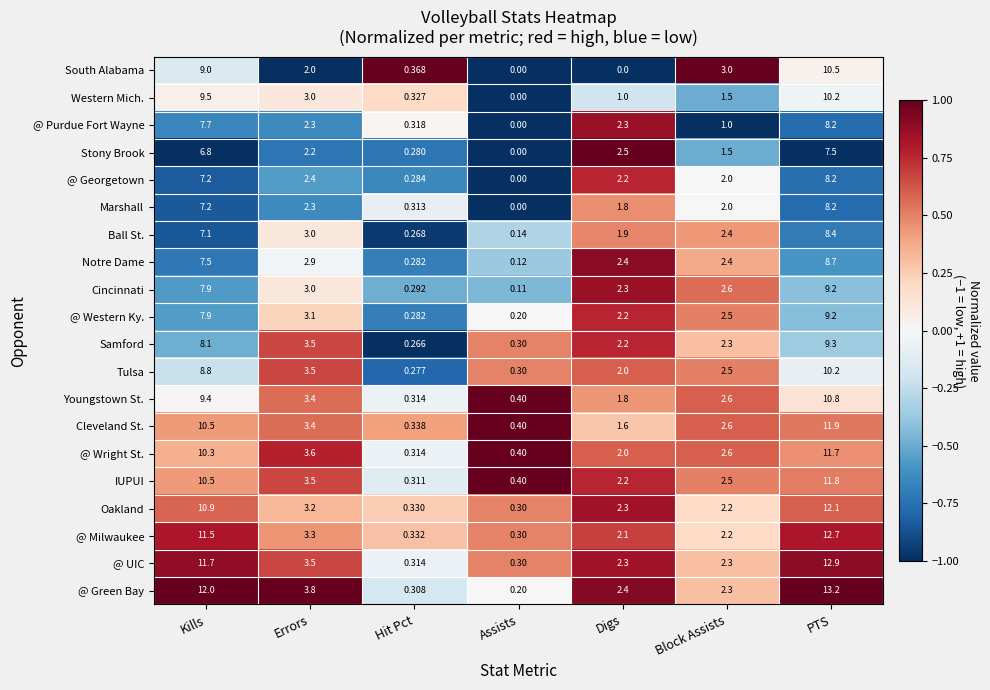

At which category does the chart reach its peak across all series?

PTS